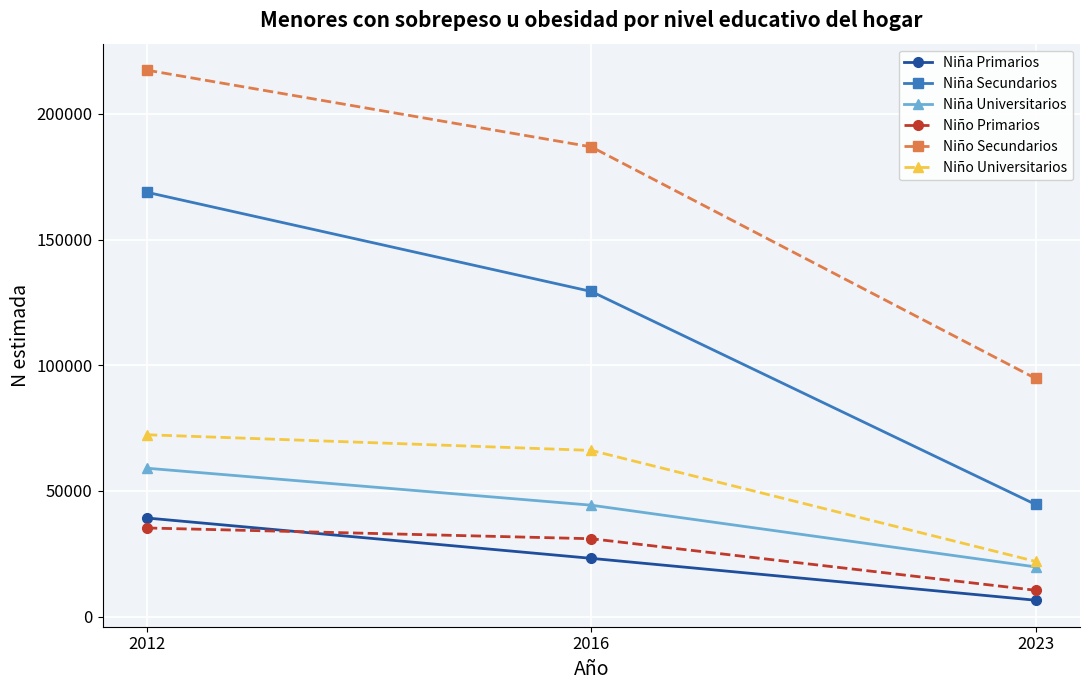

Rank the categories by Niña Secundarios value from highest to lowest.

2012, 2016, 2023